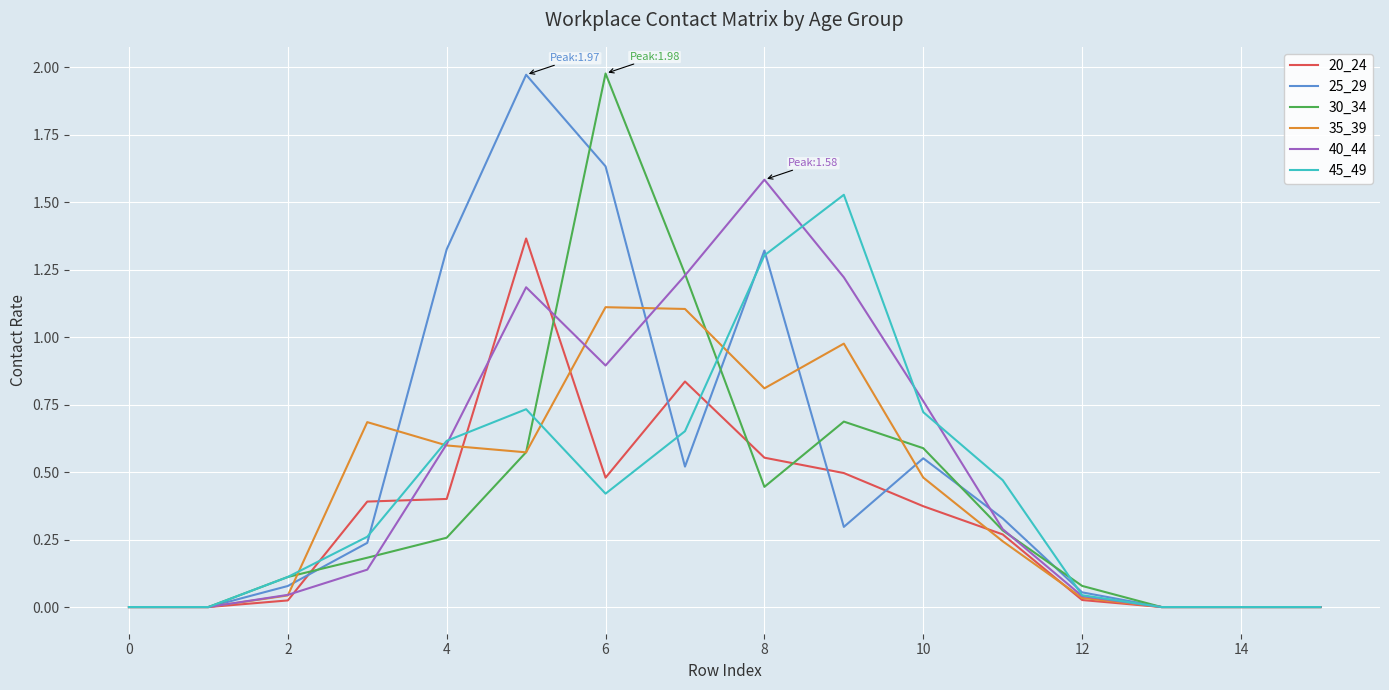

What are all the series names shown in the legend?

20_24, 25_29, 30_34, 35_39, 40_44, 45_49